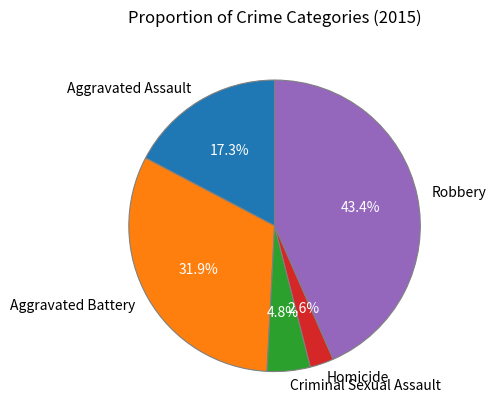

Does Aggravated Assault represent more than half of the total?

No